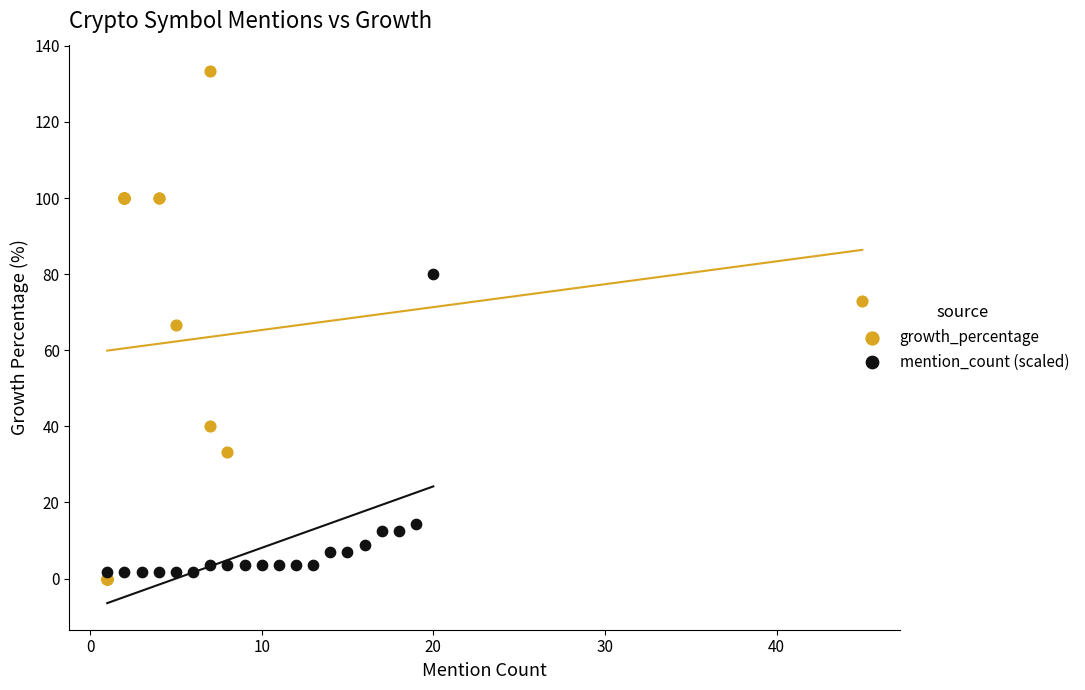

Which series contains the lowest Y value?

growth_percentage